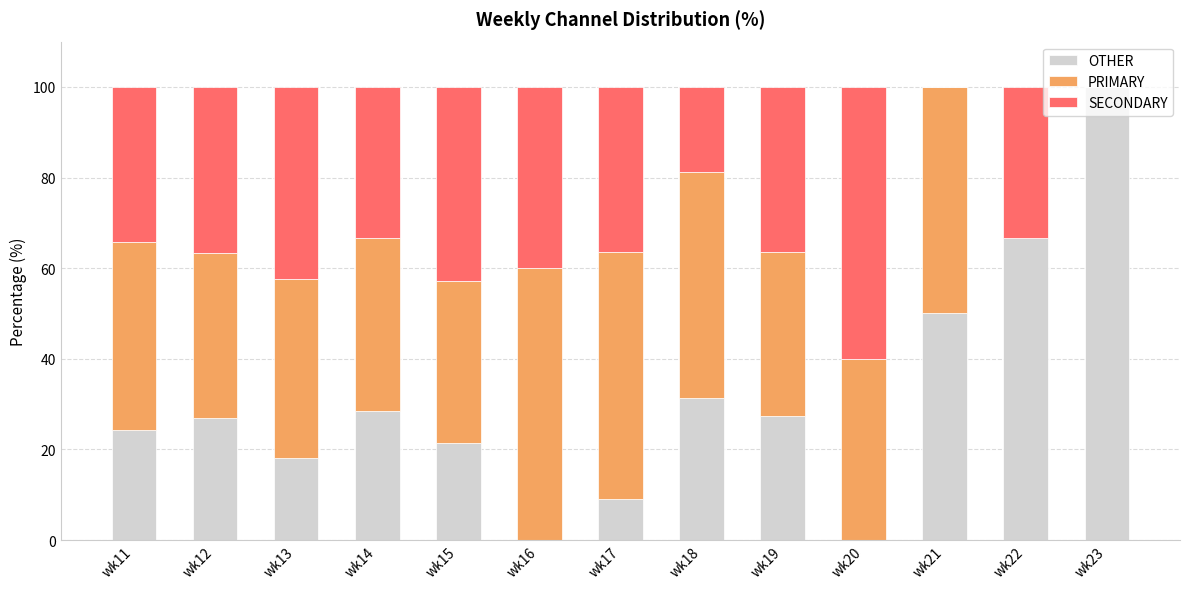

What is the total value across all series at wk14?

100.0